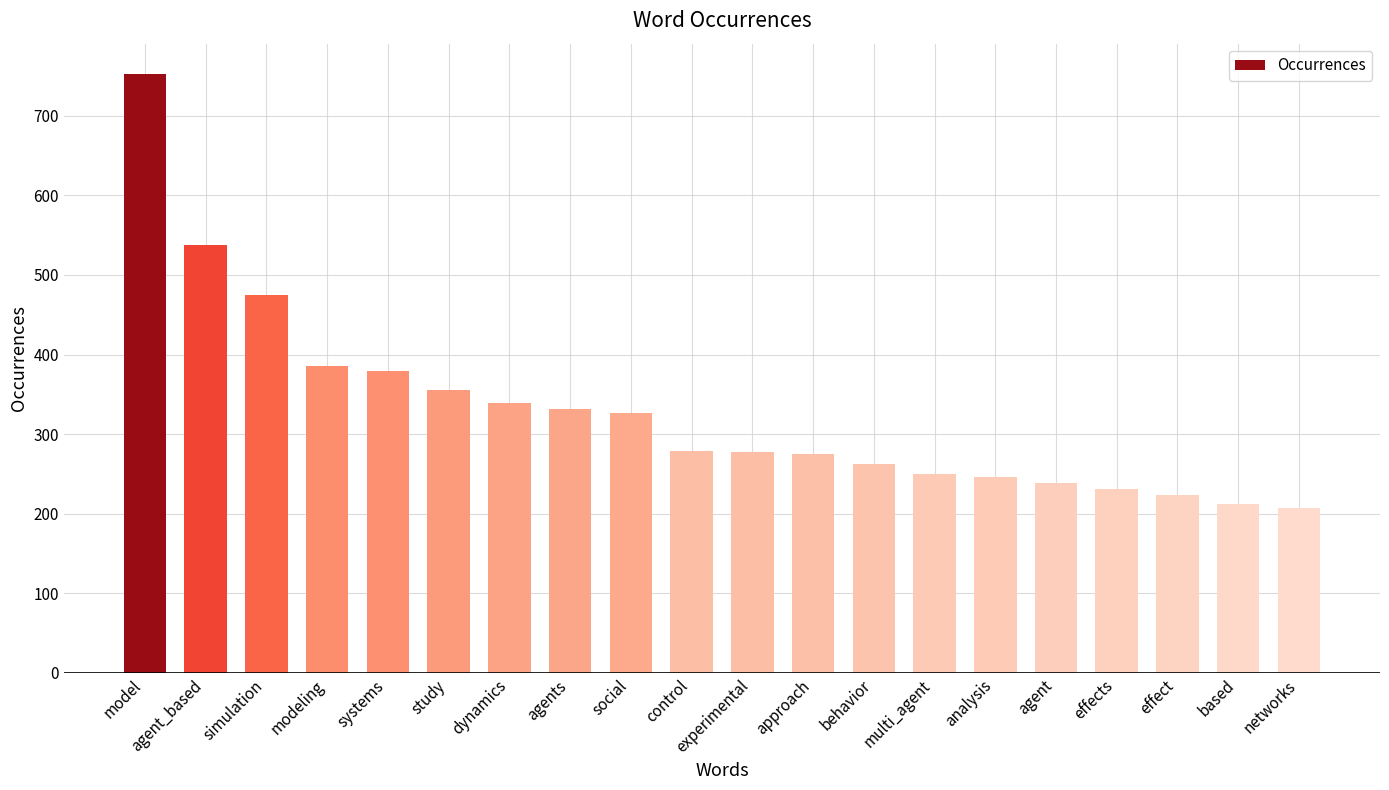

What is the difference between the values at agents and agent?

94